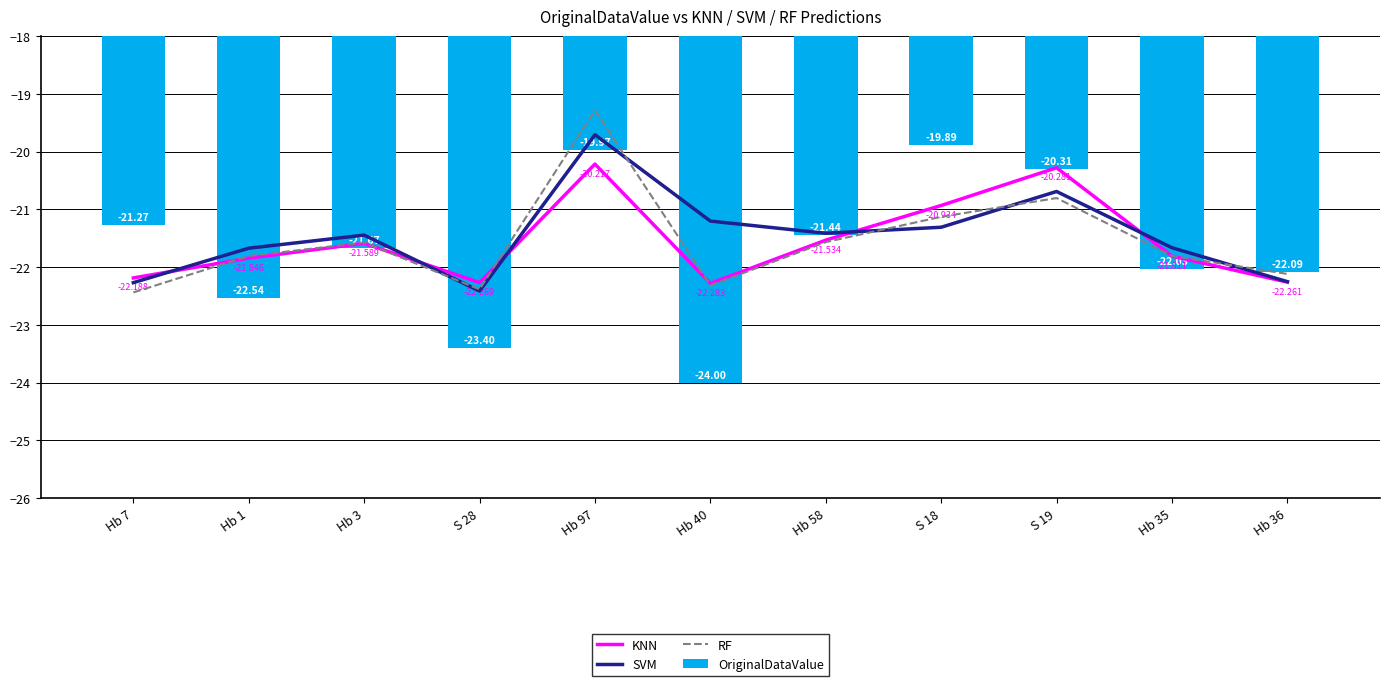

What position from the left is S 28?

4